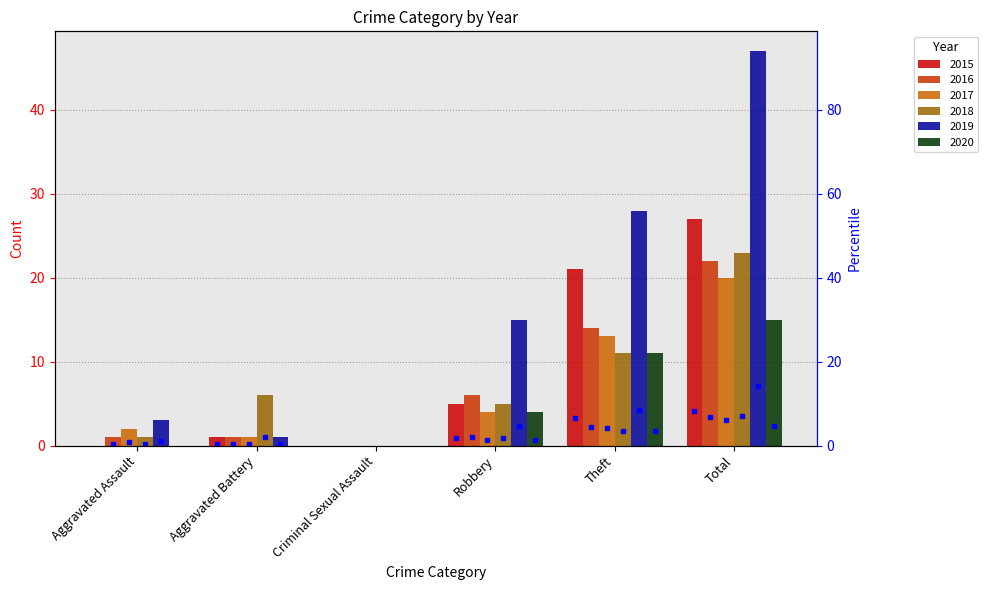

Count the number of categories in the chart.

6